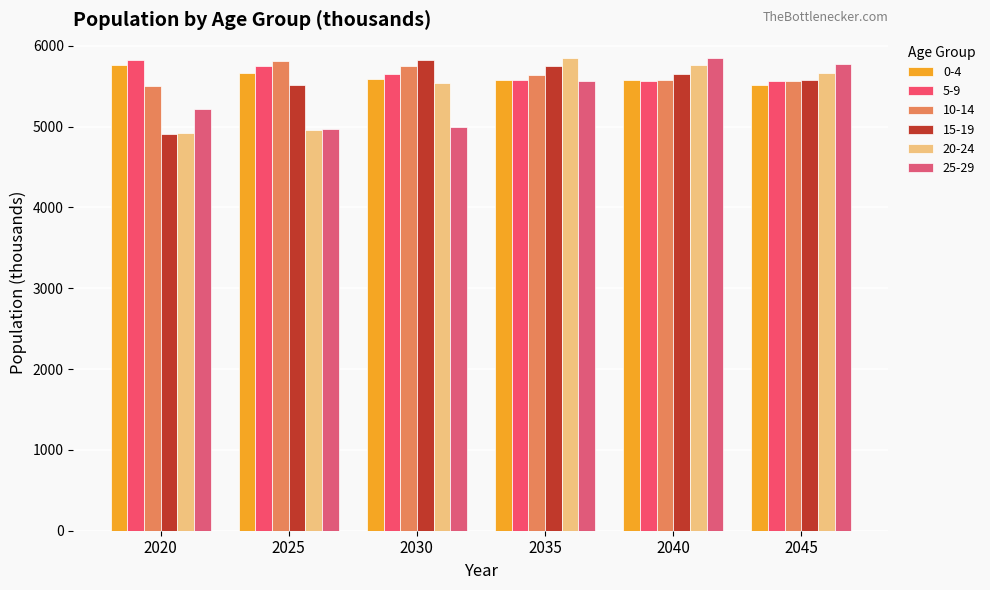

What is the value of the 0-4 bar at the 1st from the left?

5764.9